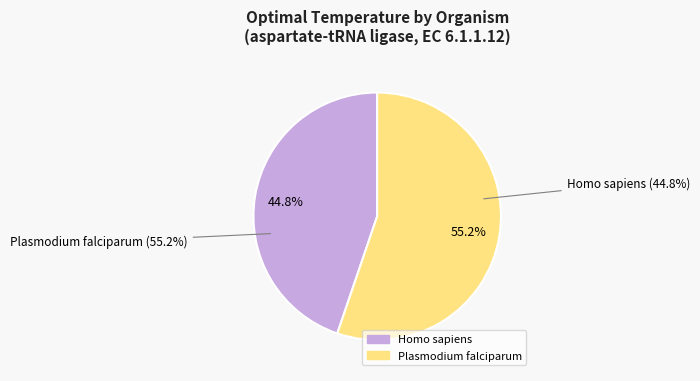

Which category has the biggest portion of the pie?

Plasmodium falciparum